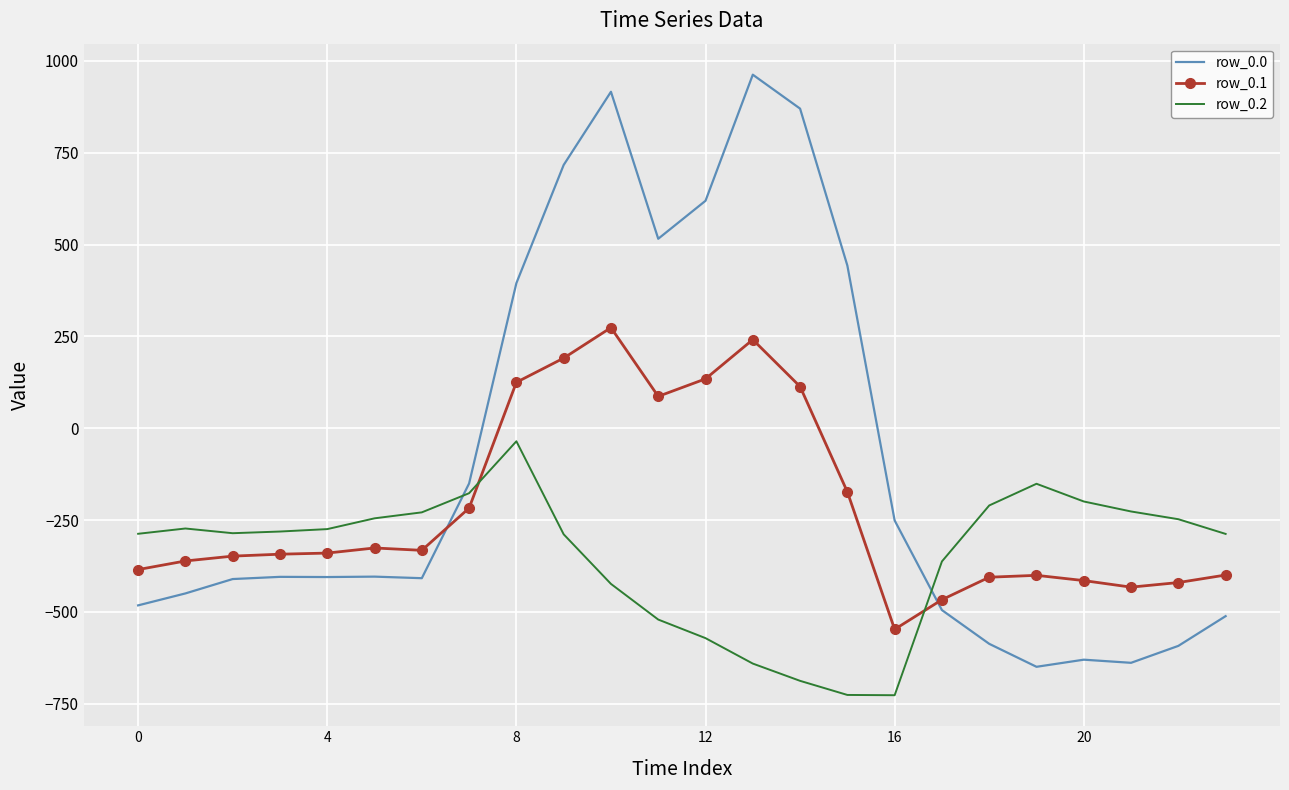

How many values in row_0.0 are above zero?

8